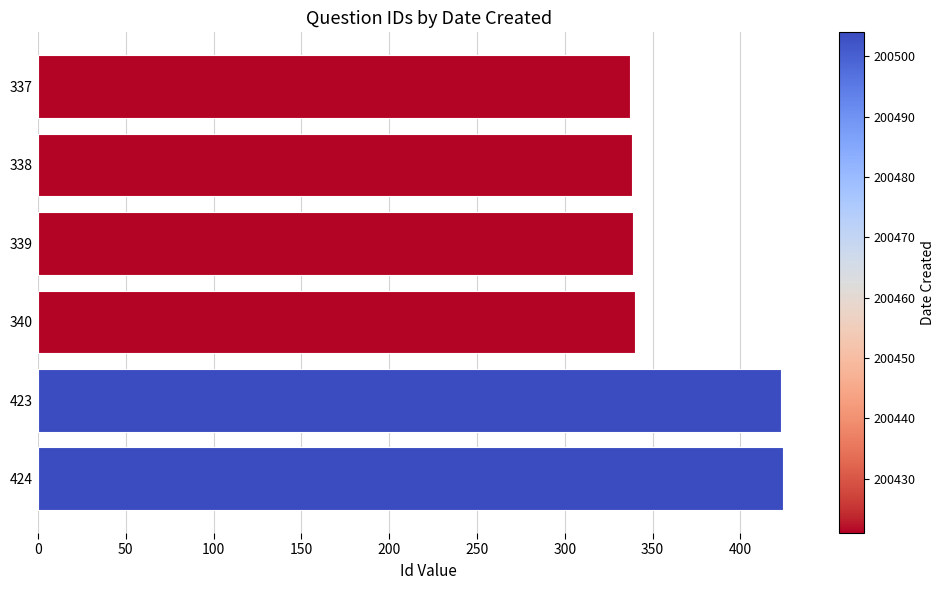

What is the change in value from 339 to 423?

+84